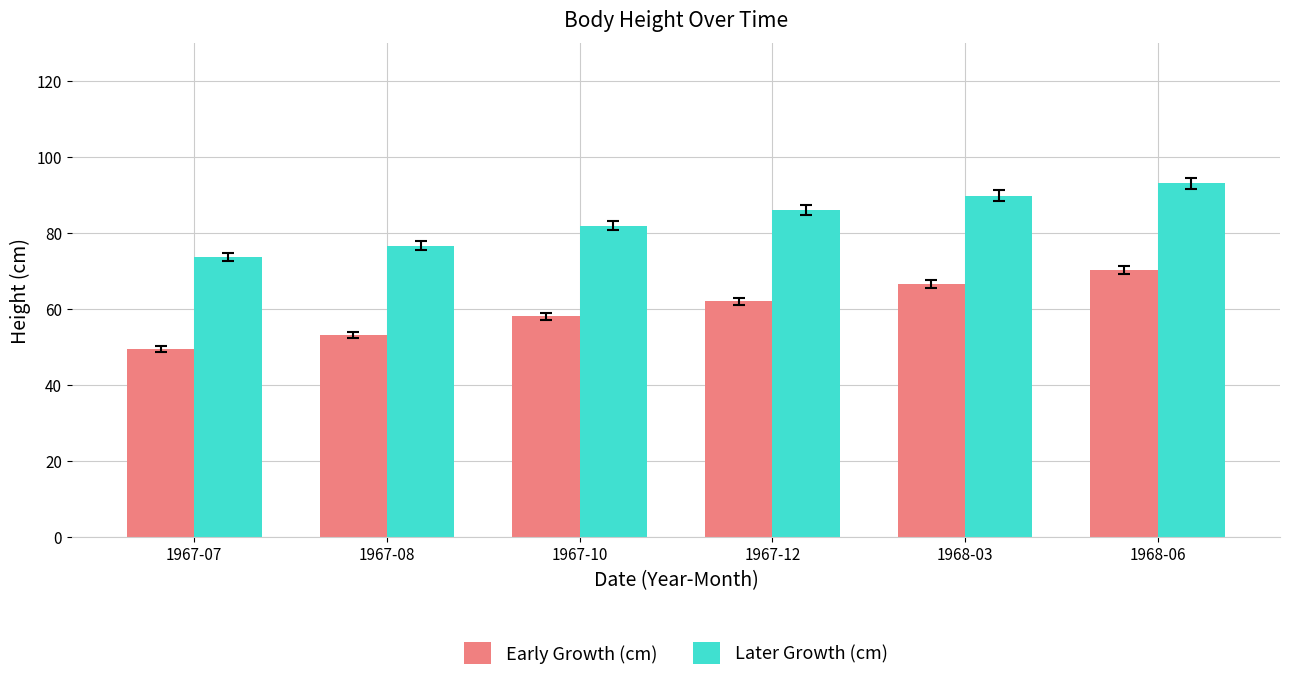

What is the sum of all Early Growth (cm) values?

359.1